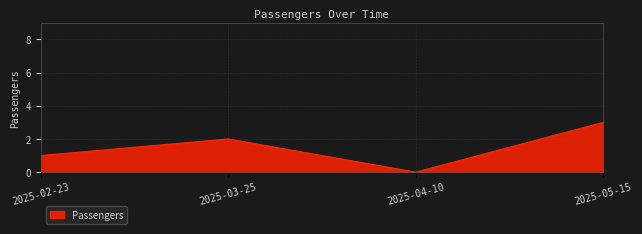

Which has a higher value, 2025-03-25 or 2025-04-10?

2025-03-25